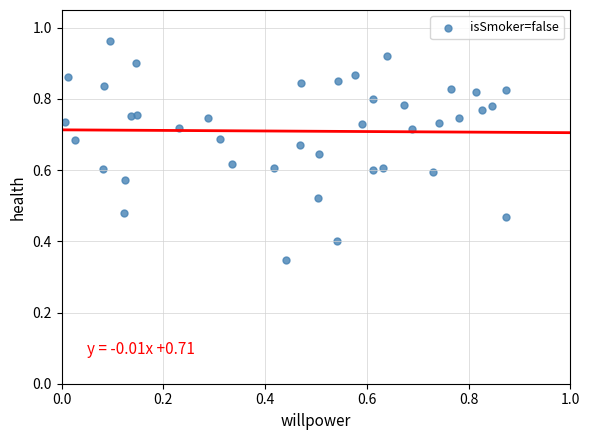

How many data points are displayed?

40